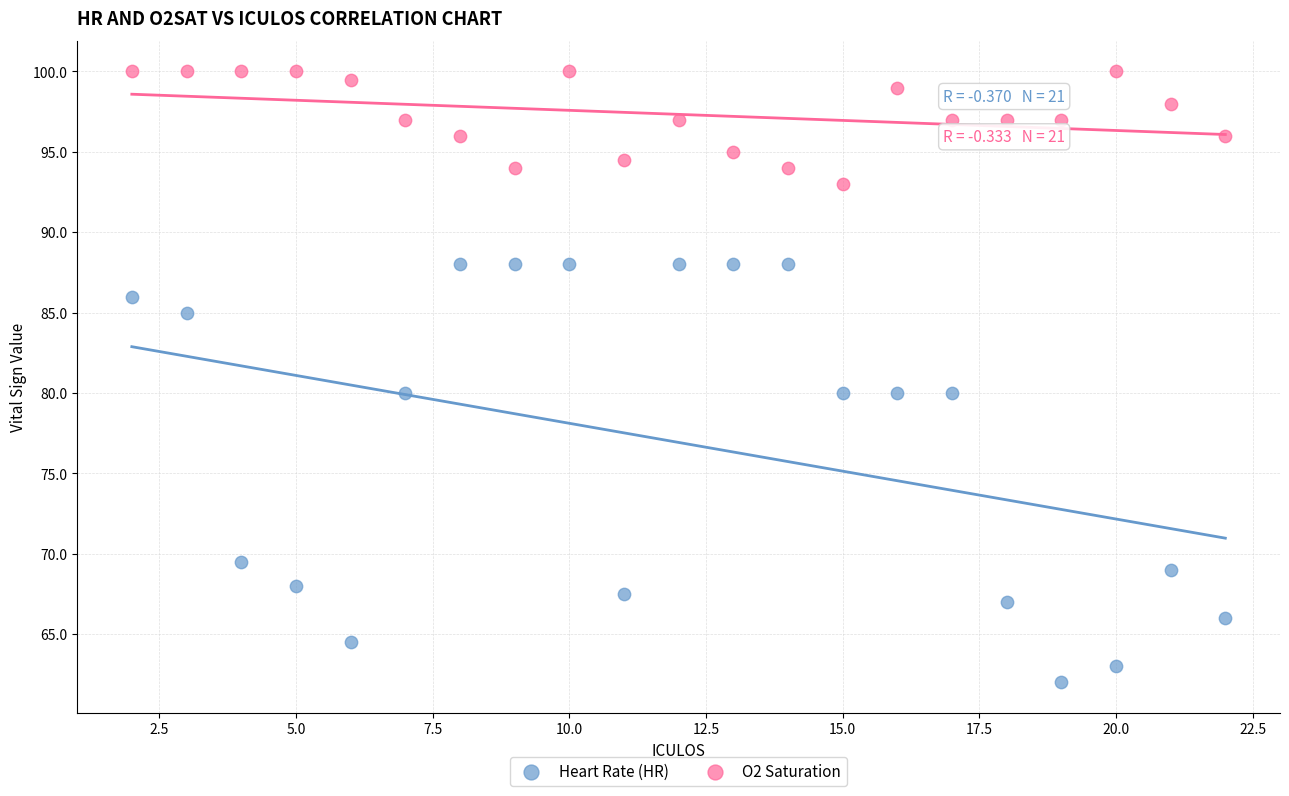

Across all data points, what is the range of Y values (max minus min)?

38.0